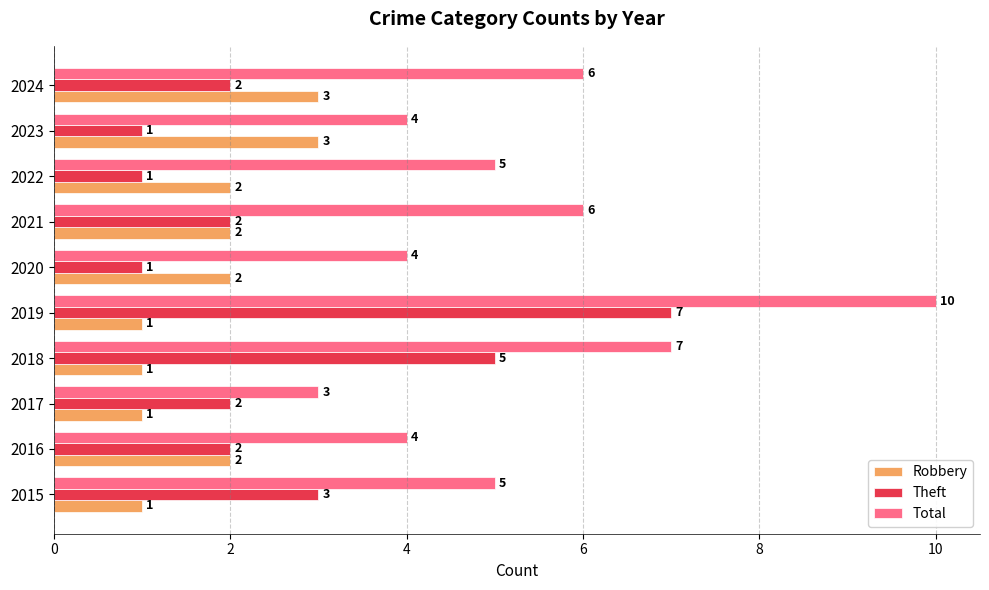

Which series changed the most between 2018 and 2020?

Theft